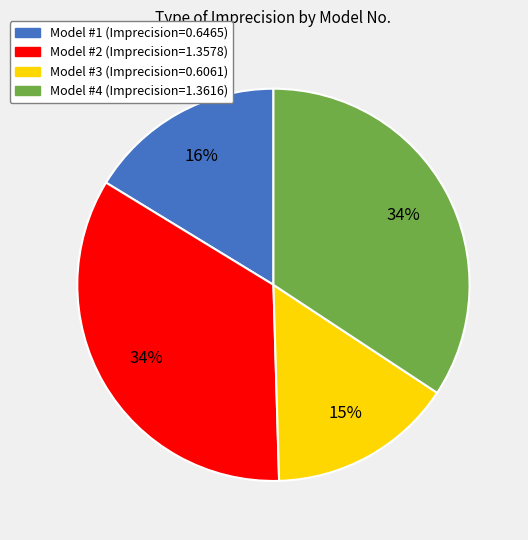

Is there a majority slice in this chart?

No